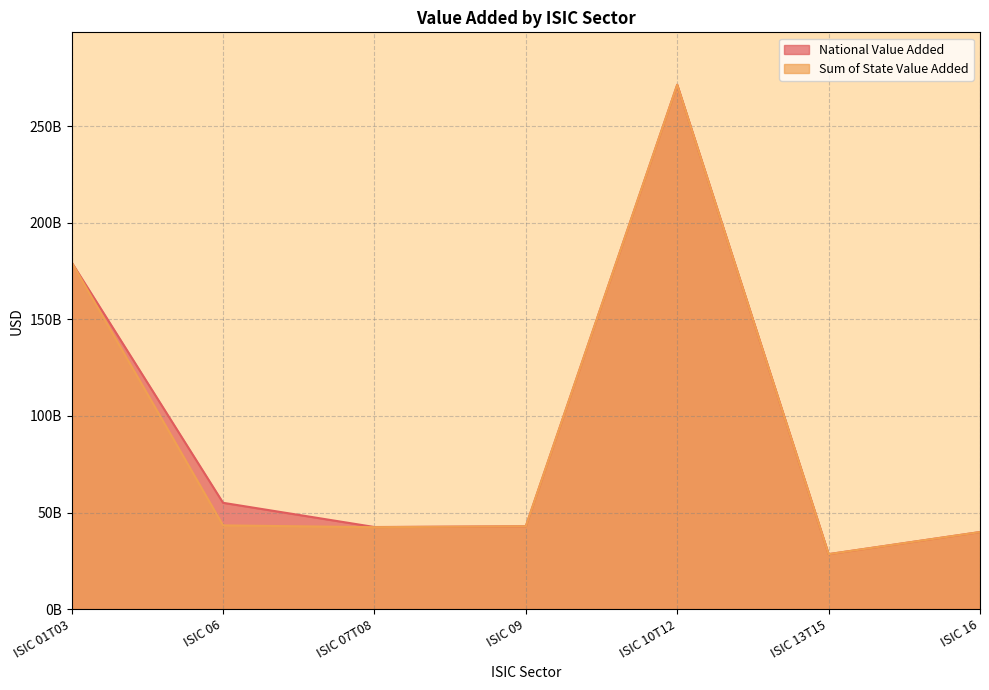

Which series has the widest spread of values?

National Value Added